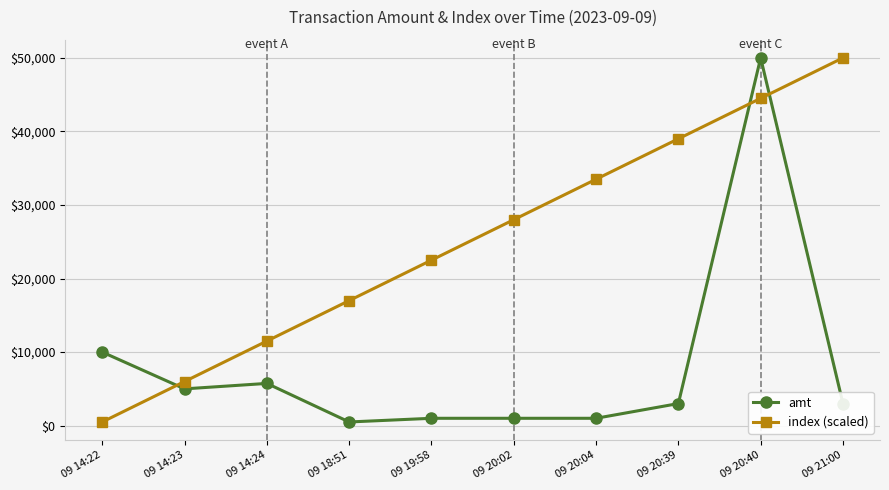

What value does the amt series have at 09 20:39?

3003.0